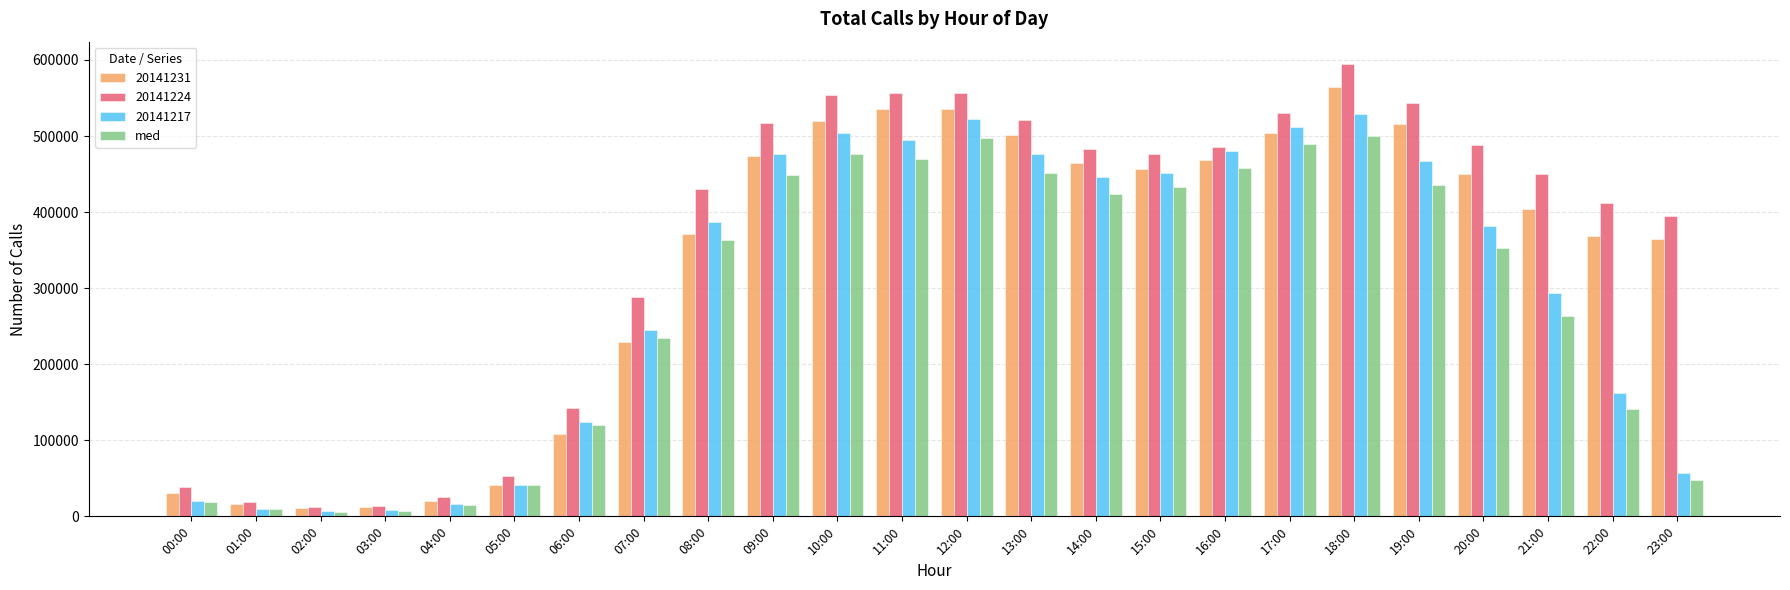

Is the value of 20141217 at 23:00 greater than the value of 20141224 at 09:00?

No